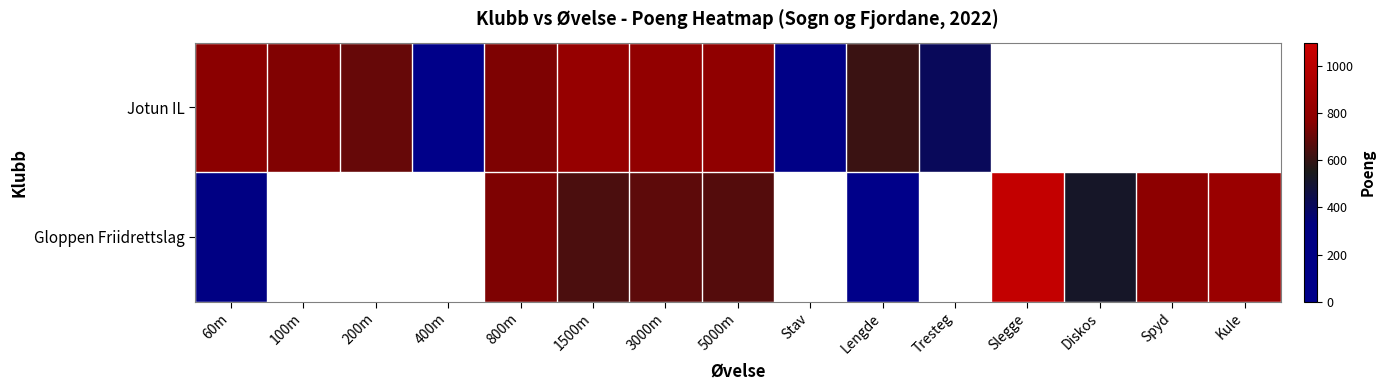

True or false: Gloppen Friidrettslag has a value of 80.5 at Lengde.

False